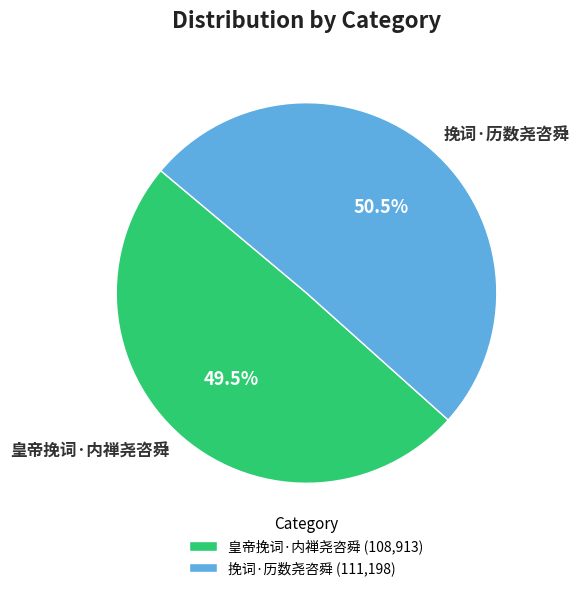

What percentage is NOT represented by 挽词·历数尧咨舜?

49.5%